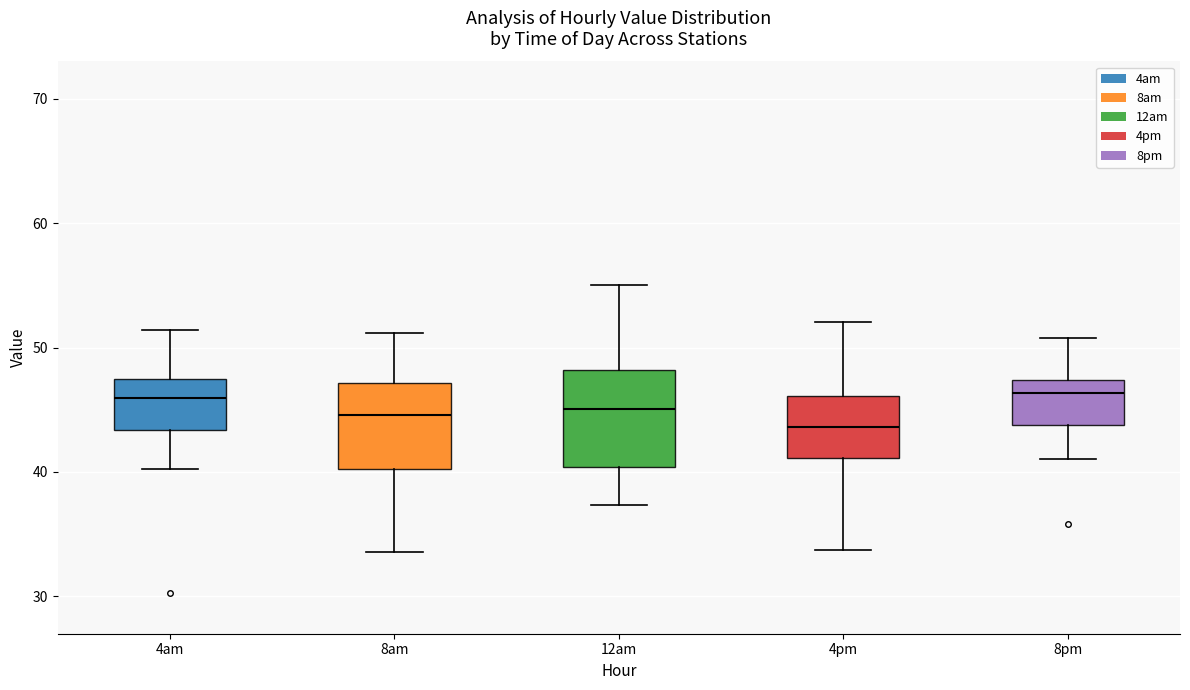

Where does the upper whisker of the box for 12am end on the y-axis? The values are not printed on the chart, so give them approximately, as read against the axis.

55